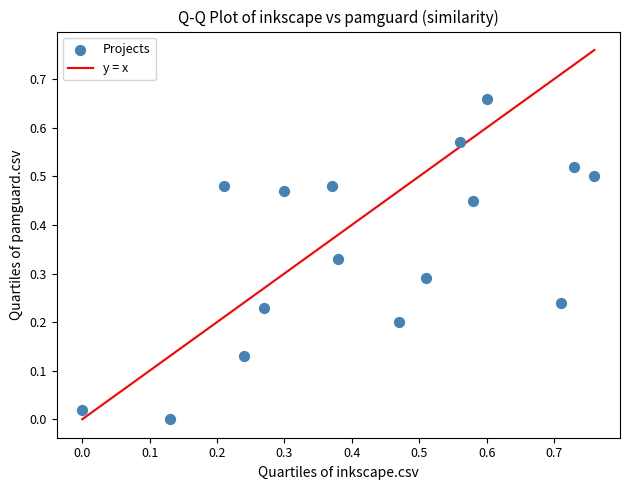

What is the range of X values (max minus min)?

0.8